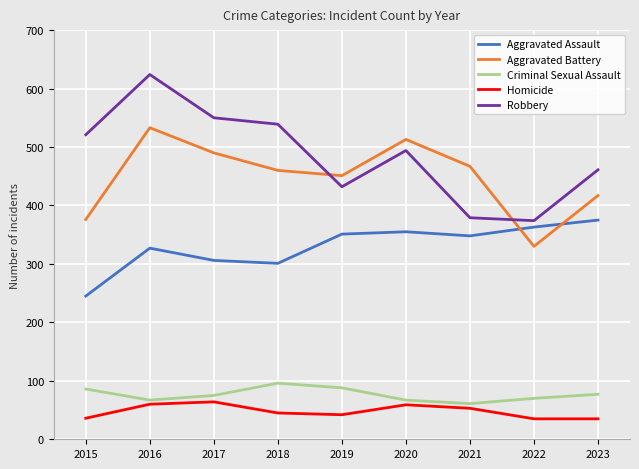

True or false: Robbery and Aggravated Battery intersect in this chart.

True